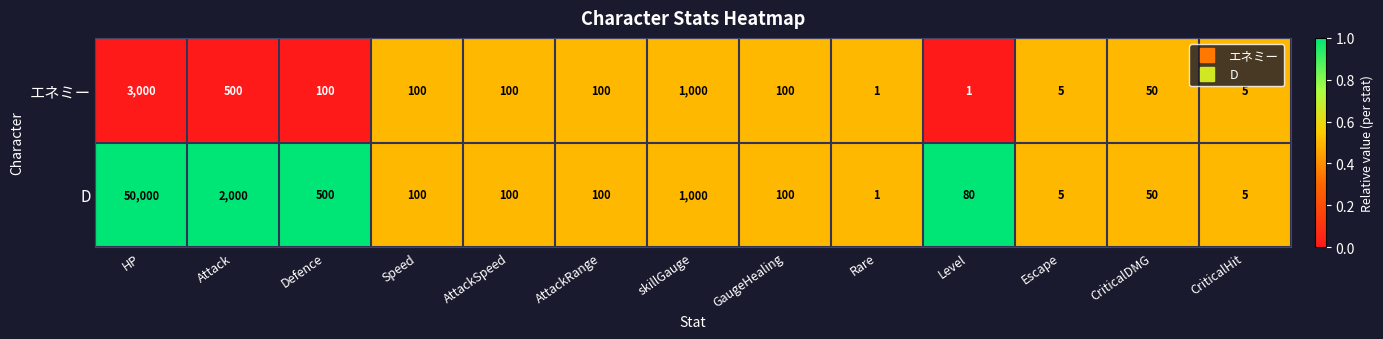

What is the greatest value displayed?

50000